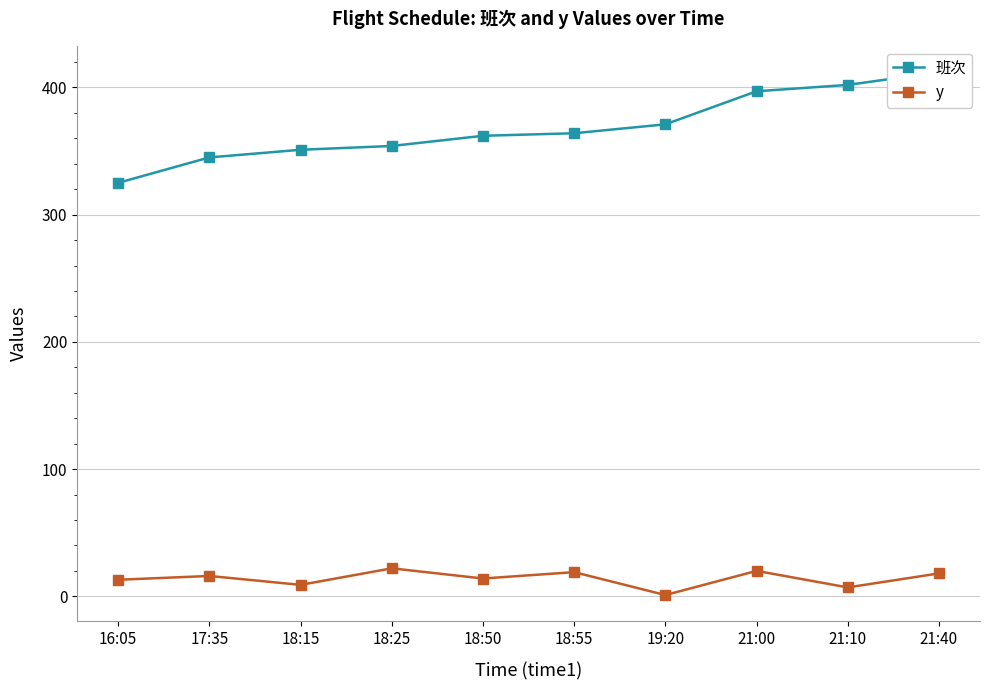

How many lines are shown in the chart?

2